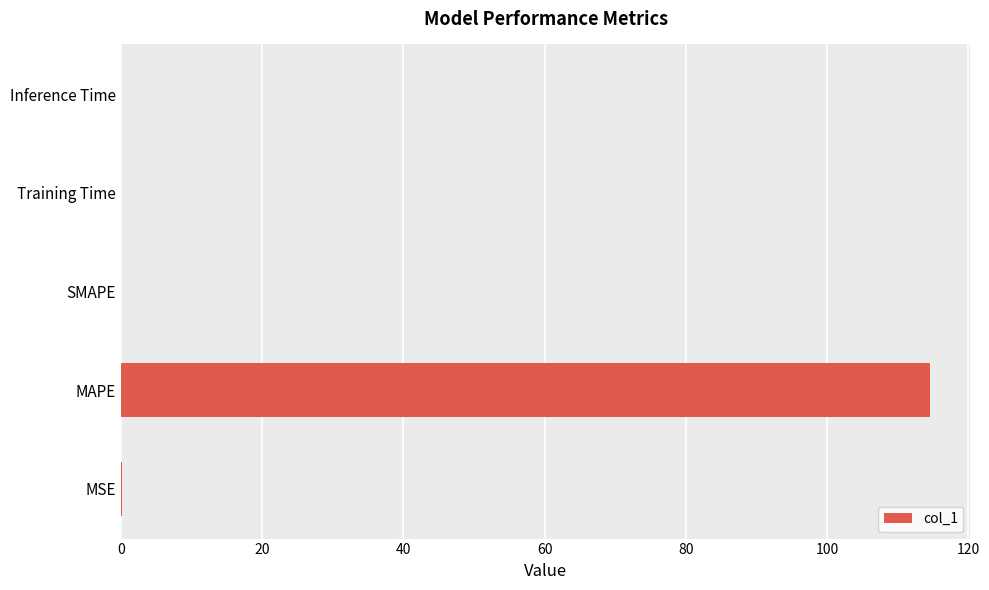

What is the sum of all values?

114.7